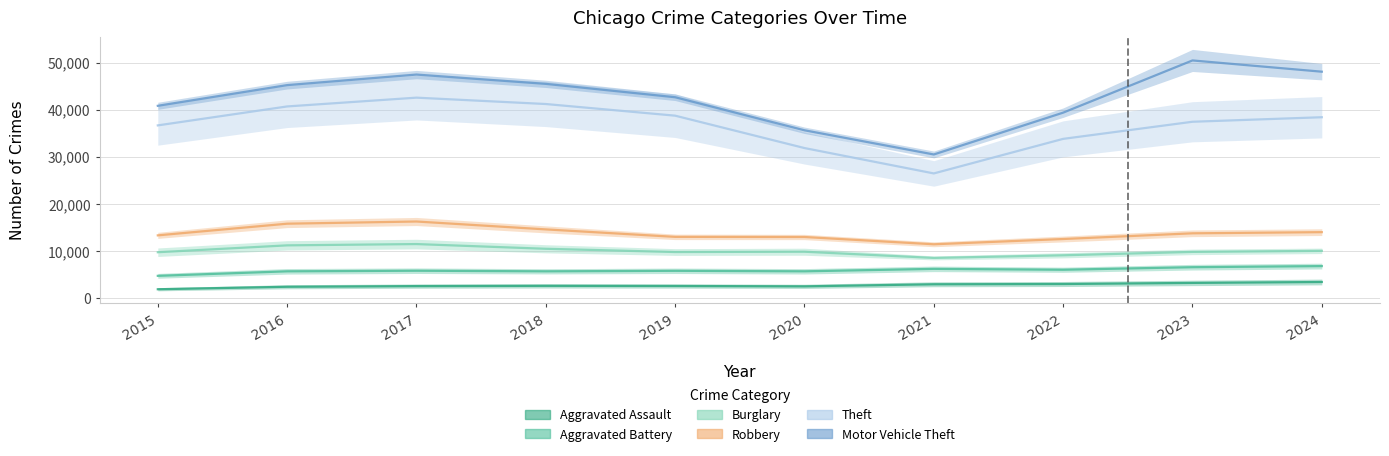

Rank the series at 2020 from lowest to highest value.

Aggravated Assault, Aggravated Battery, Burglary, Robbery, Theft, Motor Vehicle Theft